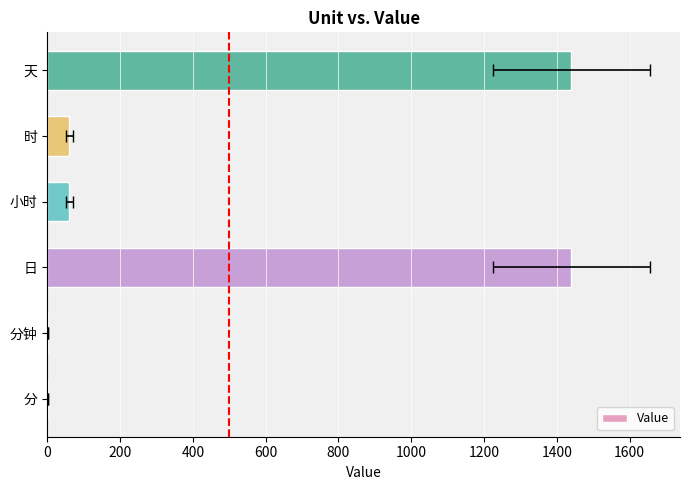

What is the difference between the maximum and second lowest values?

1439